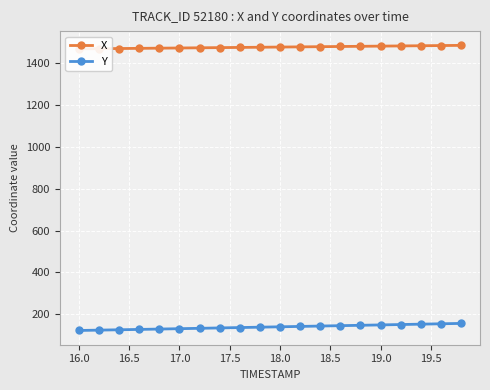

Rank the series by their maximum value, from highest to lowest.

X, Y